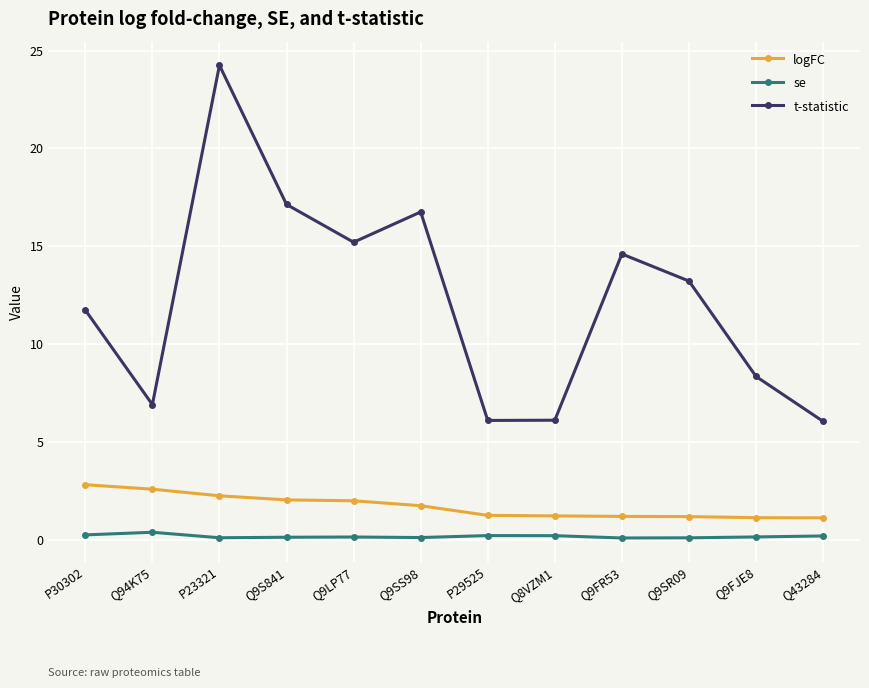

What is the difference between the se values at Q9FJE8 and P29525?

0.1